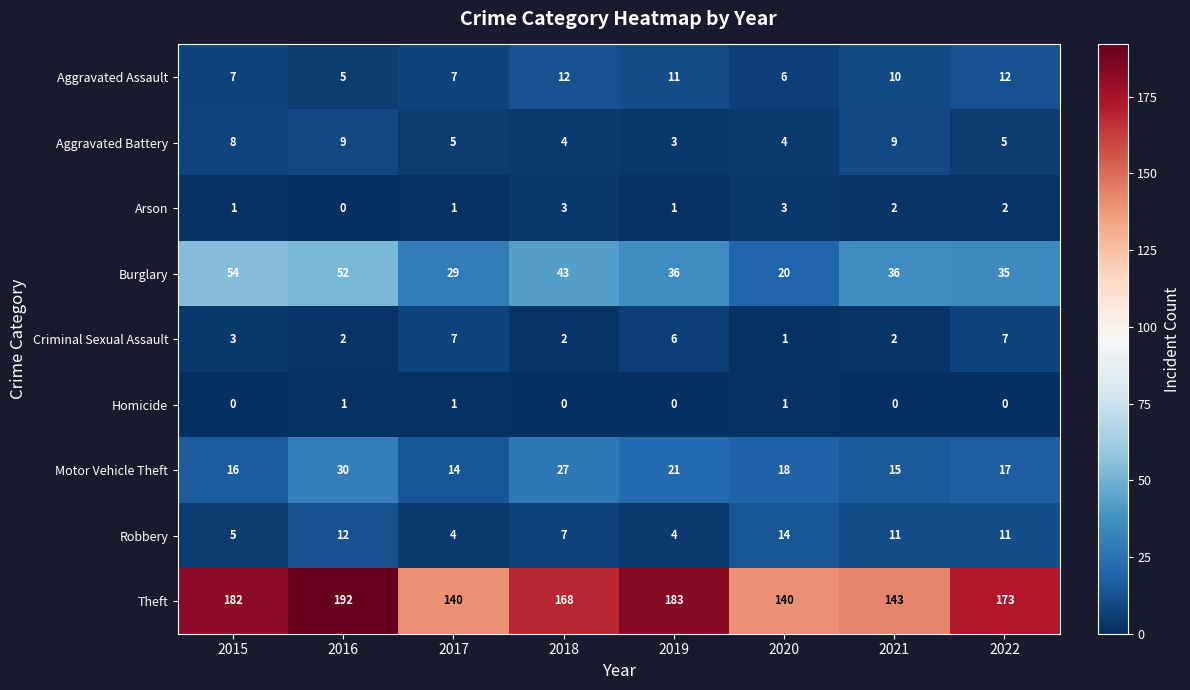

Is it true that Theft equals 140 at 2017?

True